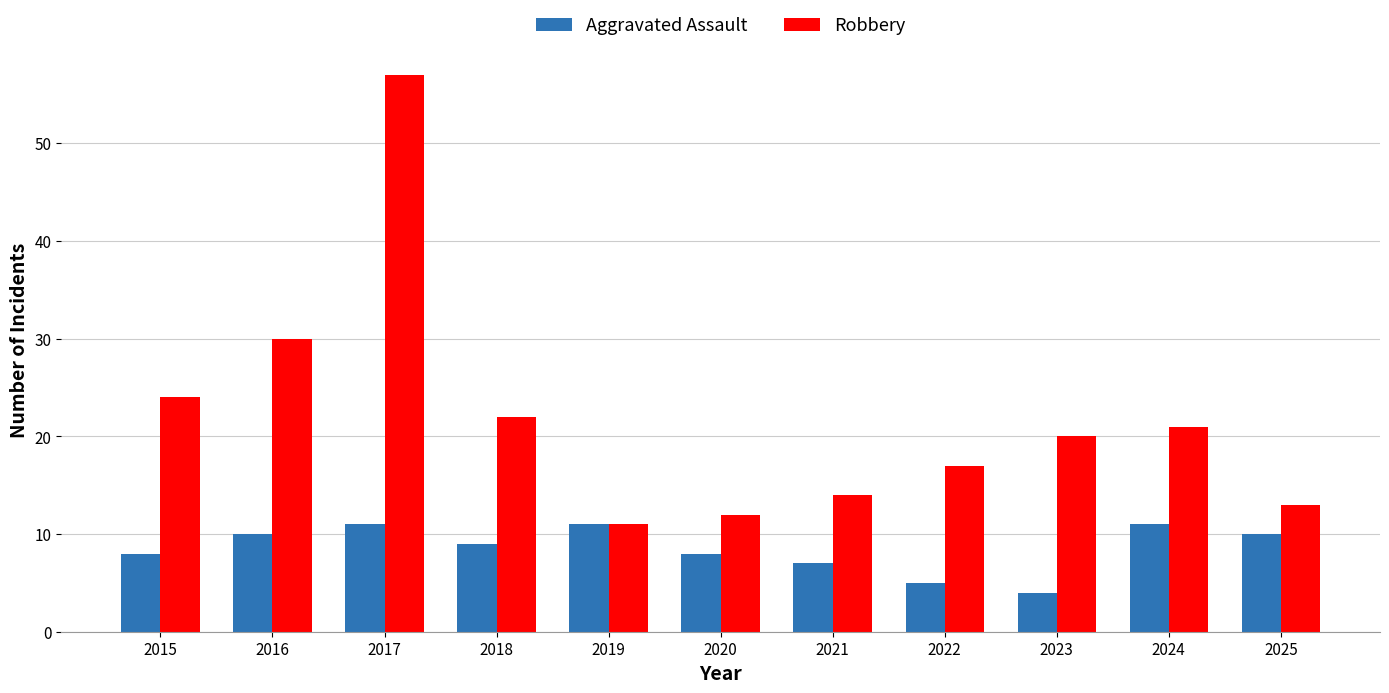

Reading left to right, what are all the values shown in this chart?

Aggravated Assault: 2015=8	2016=10	2017=11	2018=9	2019=11	2020=8	2021=7	2022=5	2023=4	2024=11	2025=10
Robbery: 2015=24	2016=30	2017=57	2018=22	2019=11	2020=12	2021=14	2022=17	2023=20	2024=21	2025=13